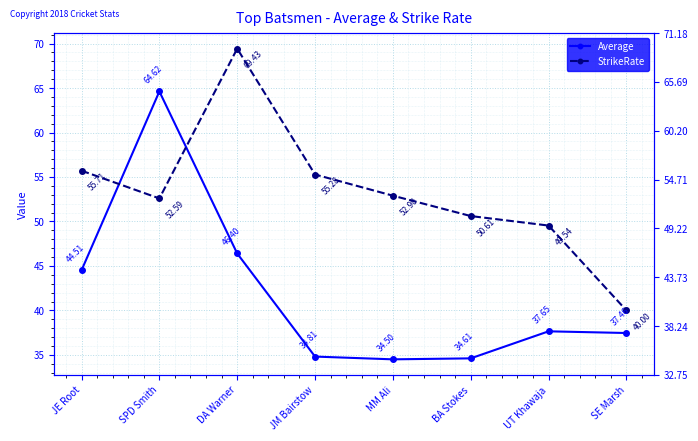

In StrikeRate, how many points are higher than both neighbors (excluding endpoints)?

1